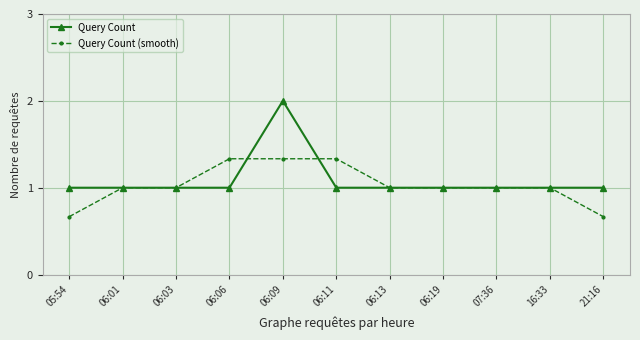

What are all the series names shown in the legend?

Query Count, Query Count (smooth)